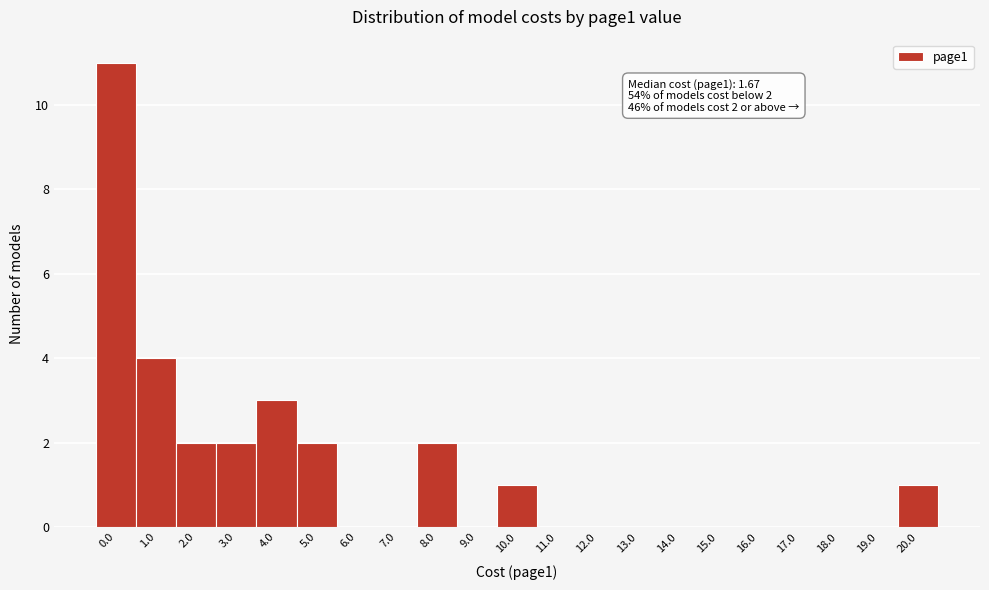

Reading left to right, transcribe all the data shown in this chart.

0.0=11	1.0=4	2.0=2	3.0=2	4.0=3	5.0=2	6.0=0	7.0=0	8.0=2	9.0=0	10.0=1	11.0=0	12.0=0	13.0=0	14.0=0	15.0=0	16.0=0	17.0=0	18.0=0	19.0=0	20.0=1